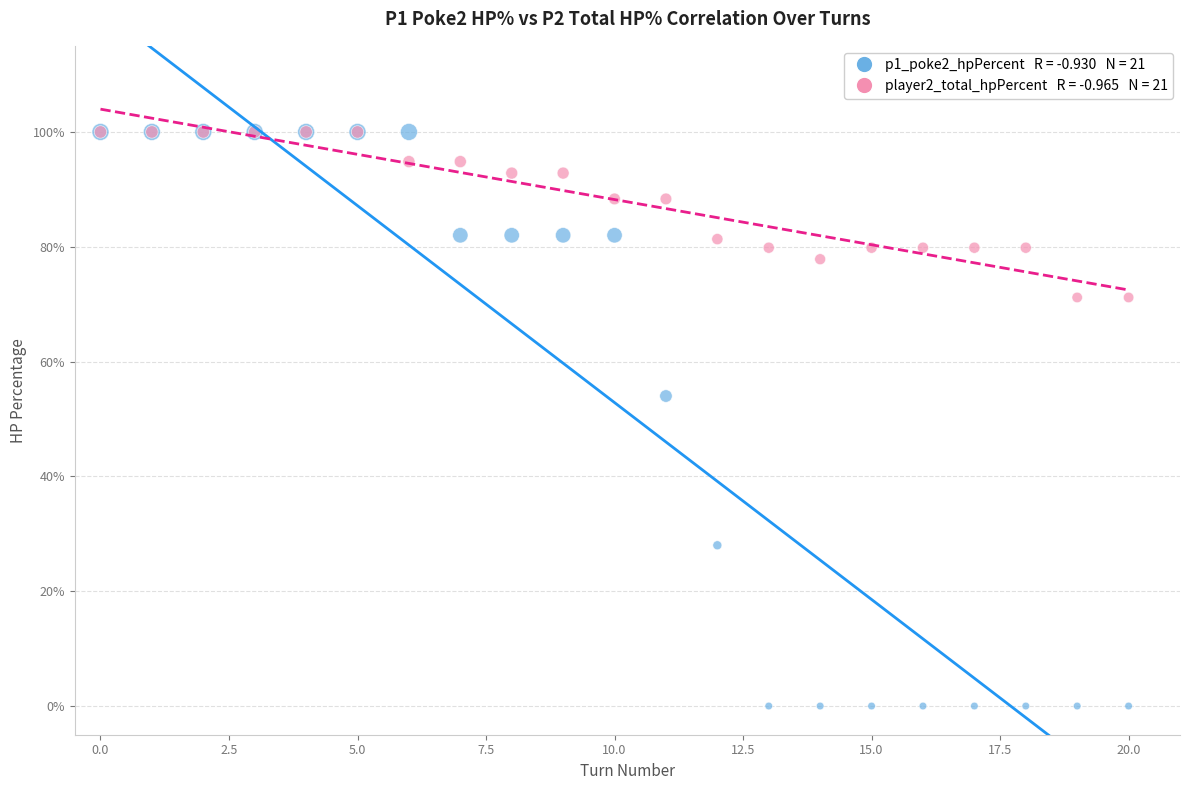

Across all series, what Y value is closest to 50?

54.0